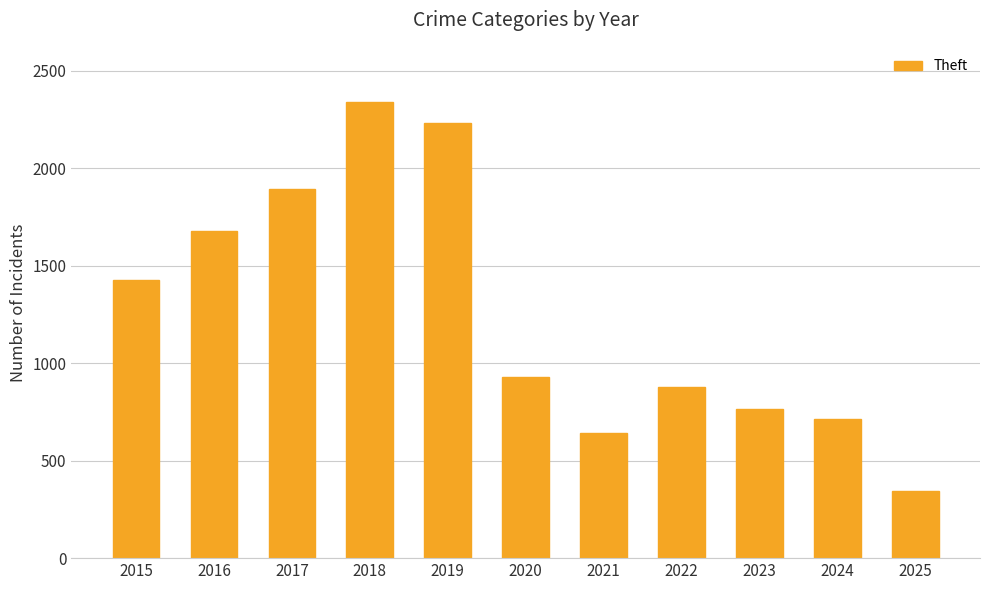

Does the chart contain stacked bars?

No